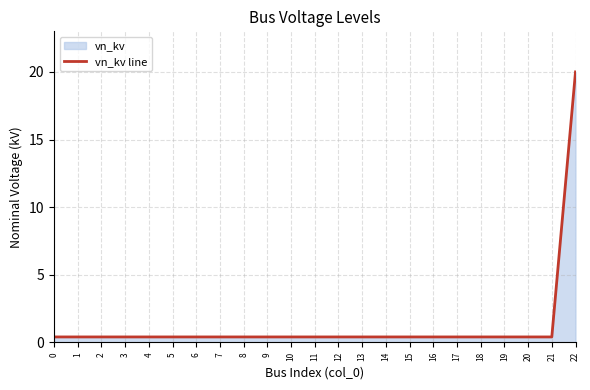

Reading left to right, list all the values displayed in this chart.

0=0.4	1=0.4	2=0.4	3=0.4	4=0.4	5=0.4	6=0.4	7=0.4	8=0.4	9=0.4	10=0.4	11=0.4	12=0.4	13=0.4	14=0.4	15=0.4	16=0.4	17=0.4	18=0.4	19=0.4	20=0.4	21=0.4	22=20.0